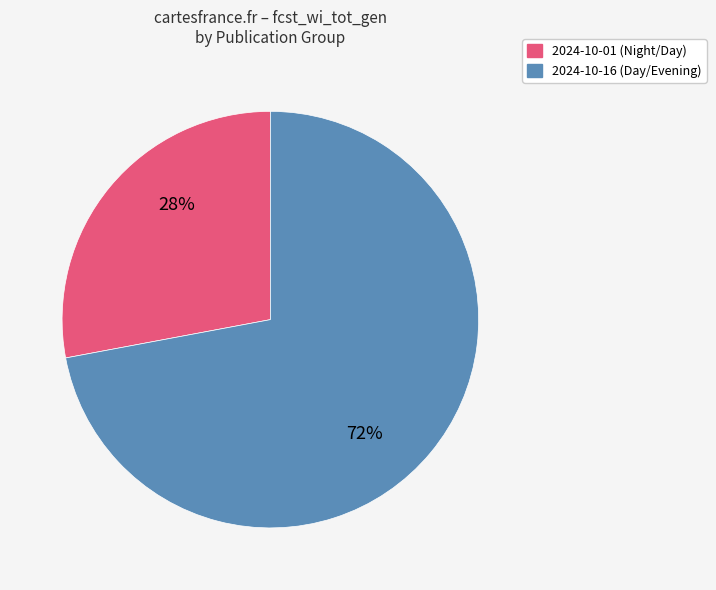

Count the number of slices in the pie.

2